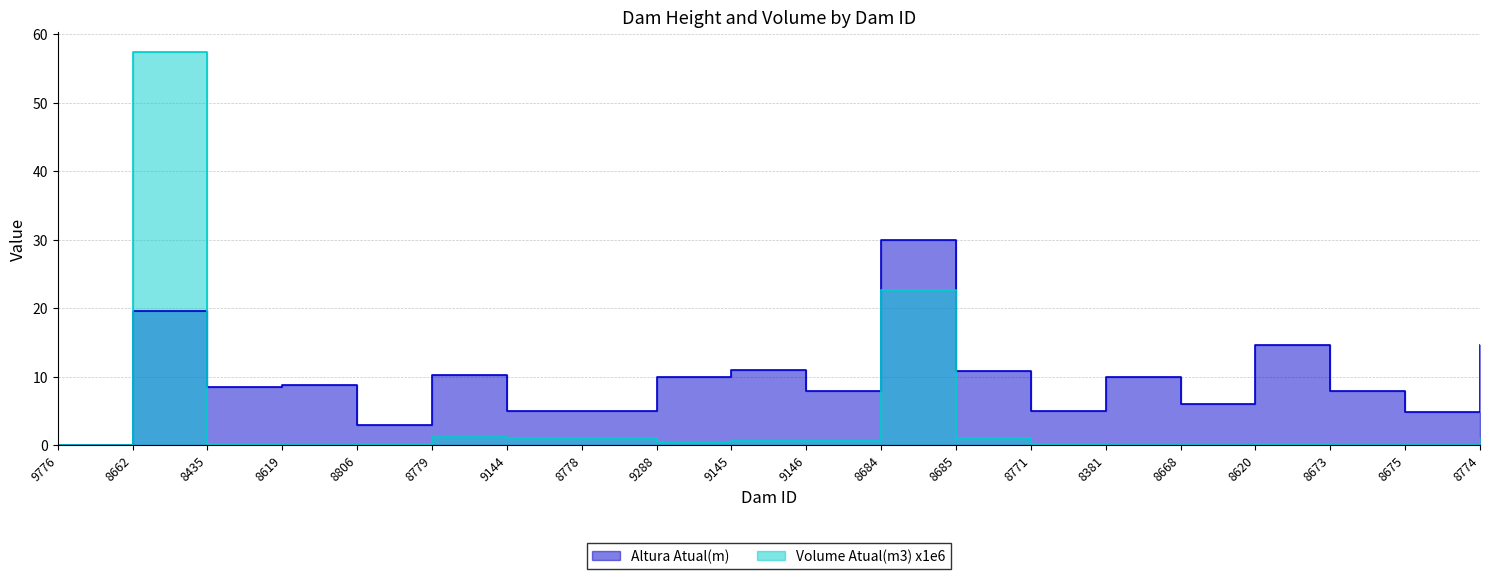

Reading left to right, transcribe all the data shown in this chart.

Altura Atual(m): 9776=0.0	8662=19.6	8435=8.5	8619=8.8	8806=3.0	8779=10.3	9144=5.0	8778=5.0	9288=10.0	9145=11.0	9146=8.0	8684=30.0	8685=10.9	8771=5.0	8381=10.0	8668=6.0	8620=14.6	8673=8.0	8675=4.9	8774=14.7
Volume Atual(m3) x1e6: 9776=0.0	8662=57.5	8435=0.2	8619=0.0	8806=0.1	8779=1.3	9144=1.1	8778=1.1	9288=0.5	9145=0.6	9146=0.7	8684=22.7	8685=1.0	8771=0.2	8381=0.0	8668=0.1	8620=0.1	8673=0.0	8675=0.1	8774=1.1